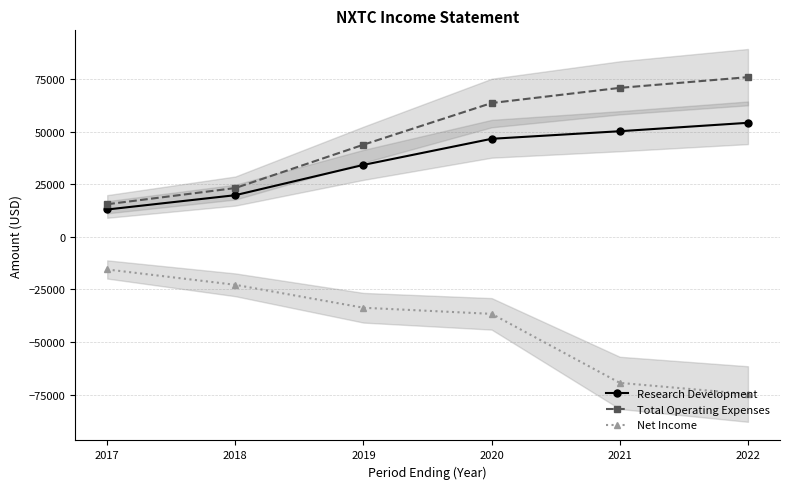

Which series has the largest total across all categories?

Total Operating Expenses